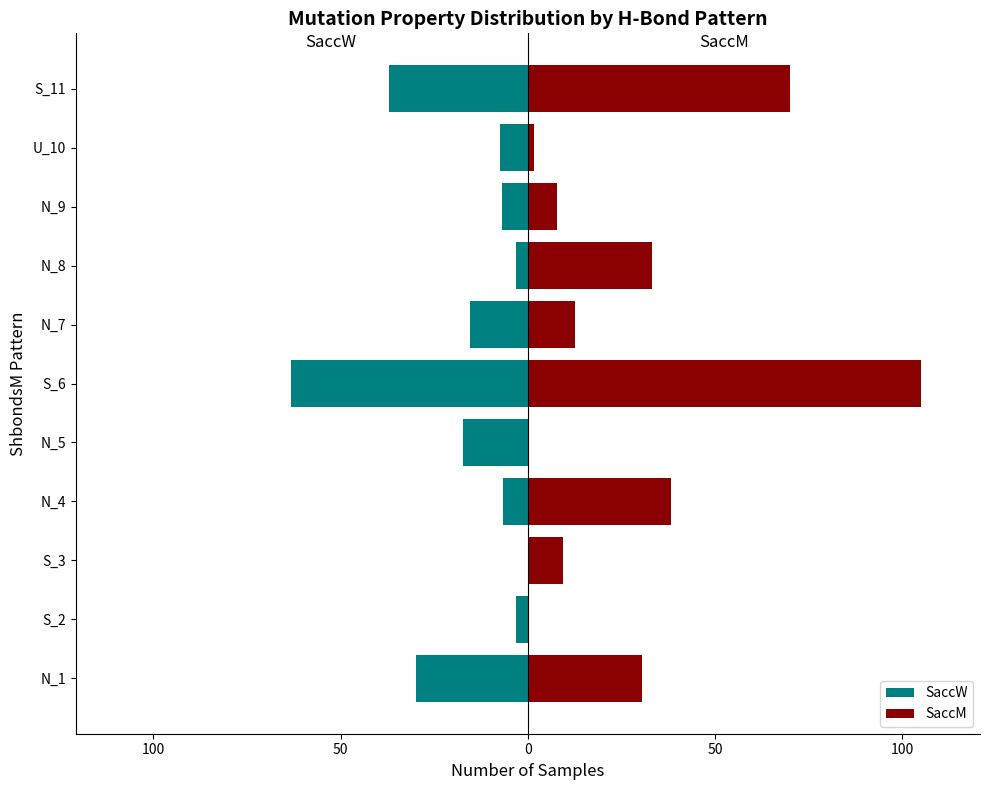

Is the value of SaccW at N_8 greater than the value of SaccM at N_1?

No